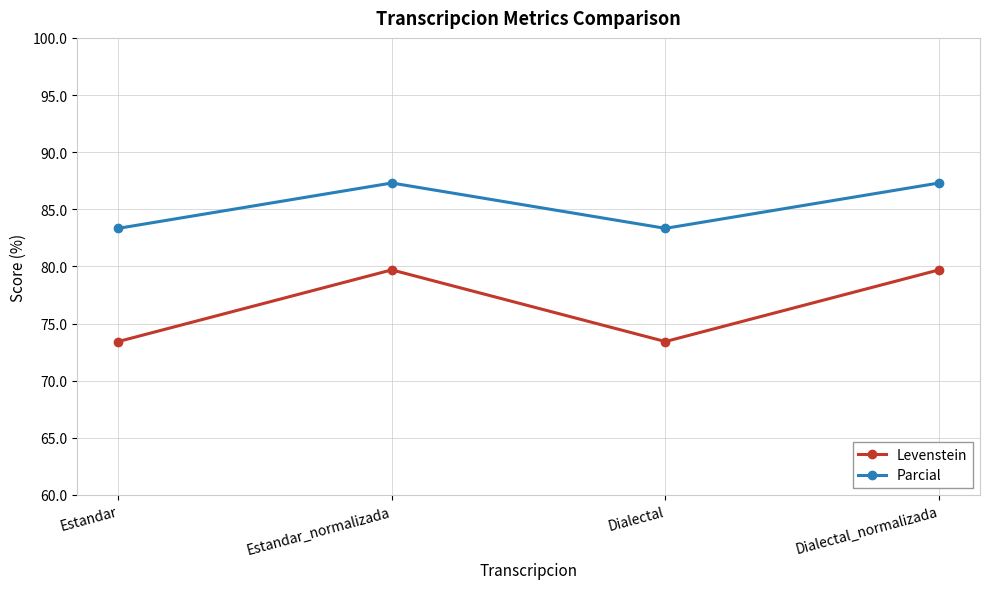

Reading right to left, what are all the values shown in this chart?

Levenstein: Dialectal_normalizada=79.7	Dialectal=73.4	Estandar_normalizada=79.7	Estandar=73.4
Parcial: Dialectal_normalizada=87.3	Dialectal=83.3	Estandar_normalizada=87.3	Estandar=83.3